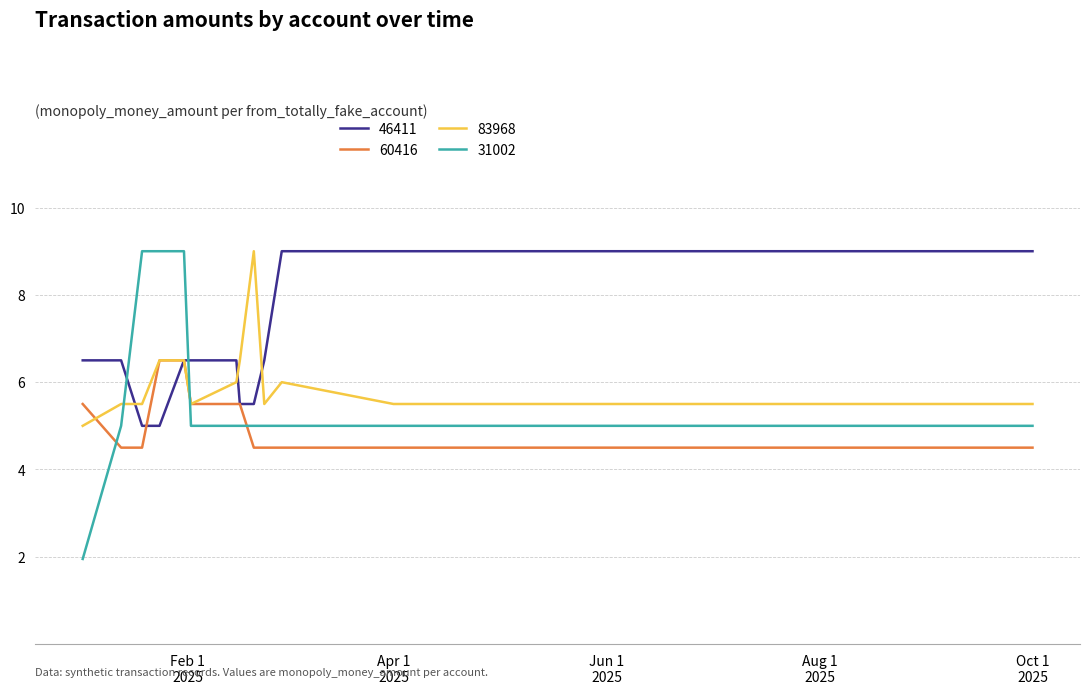

Does the chart have visible grid lines?

Yes